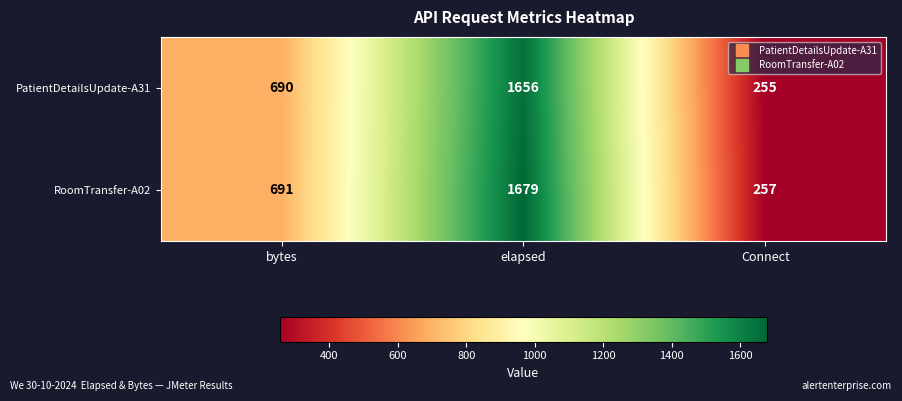

Reading right to left, extract all data points from this chart.

PatientDetailsUpdate-A31: Connect=255	elapsed=1656	bytes=690
RoomTransfer-A02: Connect=257	elapsed=1679	bytes=691